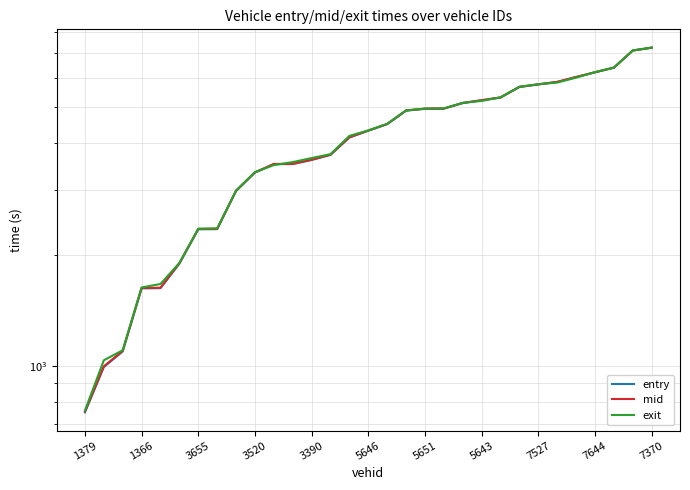

What is the approximate value of entry at 26?

6033.8